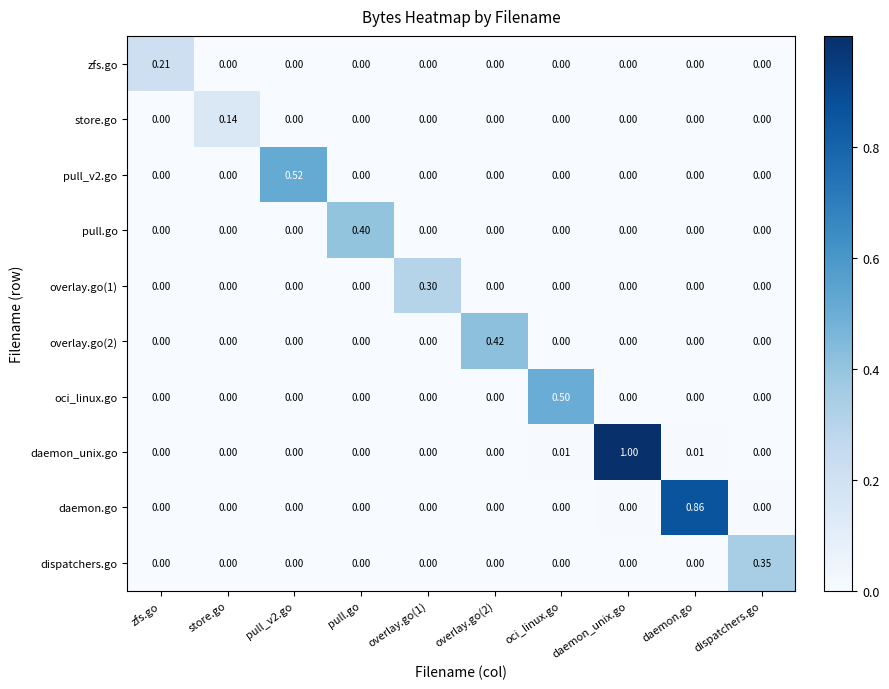

Which label corresponds to the largest value in the chart?

daemon_unix.go